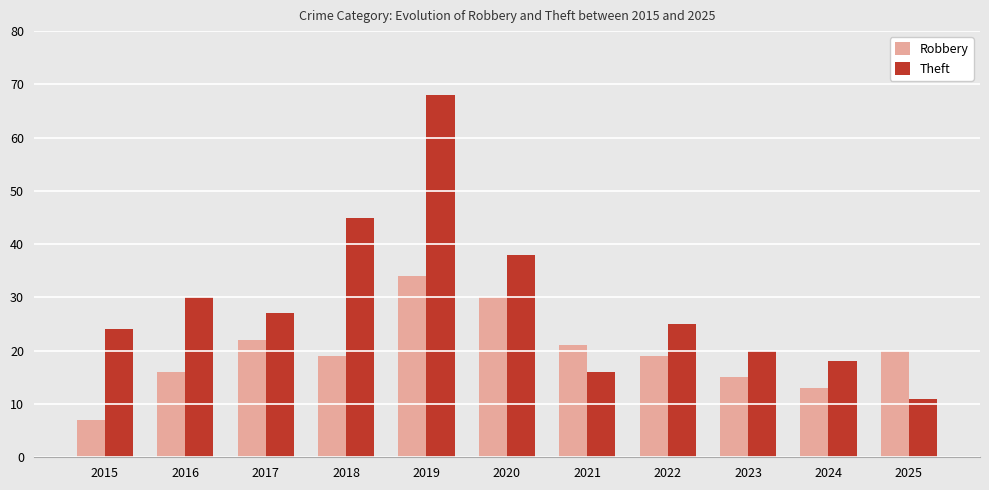

Reading left to right, extract all data points from this chart.

Robbery: 7	16	22	19	34	30	21	19	15	13	20
Theft: 24	30	27	45	68	38	16	25	20	18	11